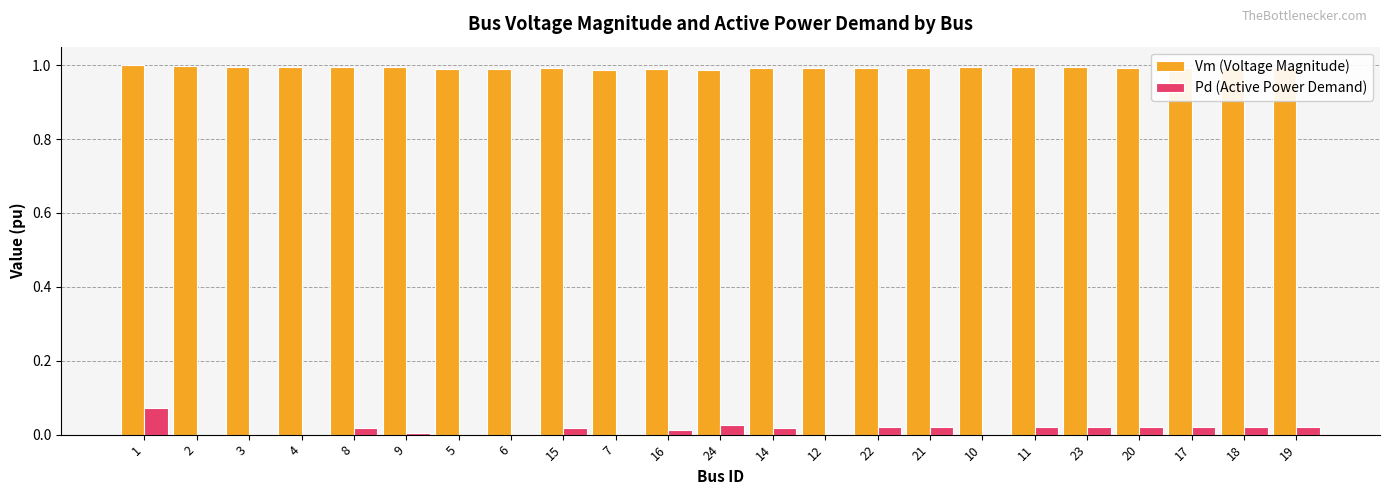

What is the sum of all Pd (Active Power Demand) values?

0.3